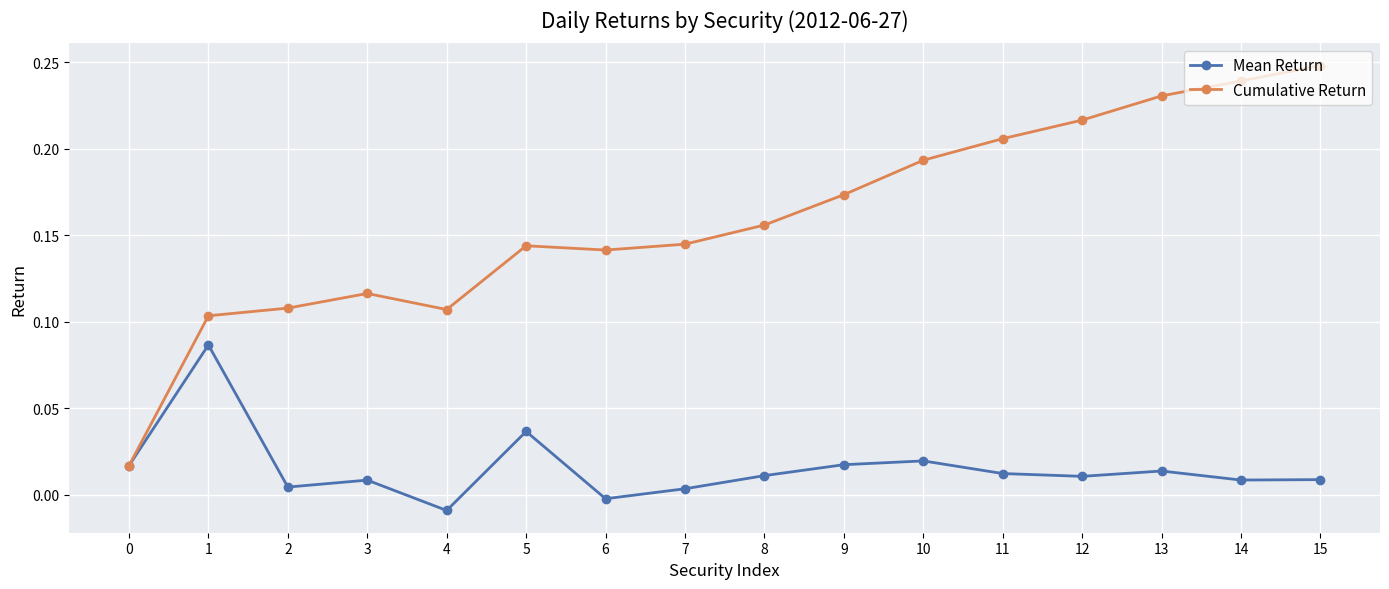

How many data points does each series have?

16